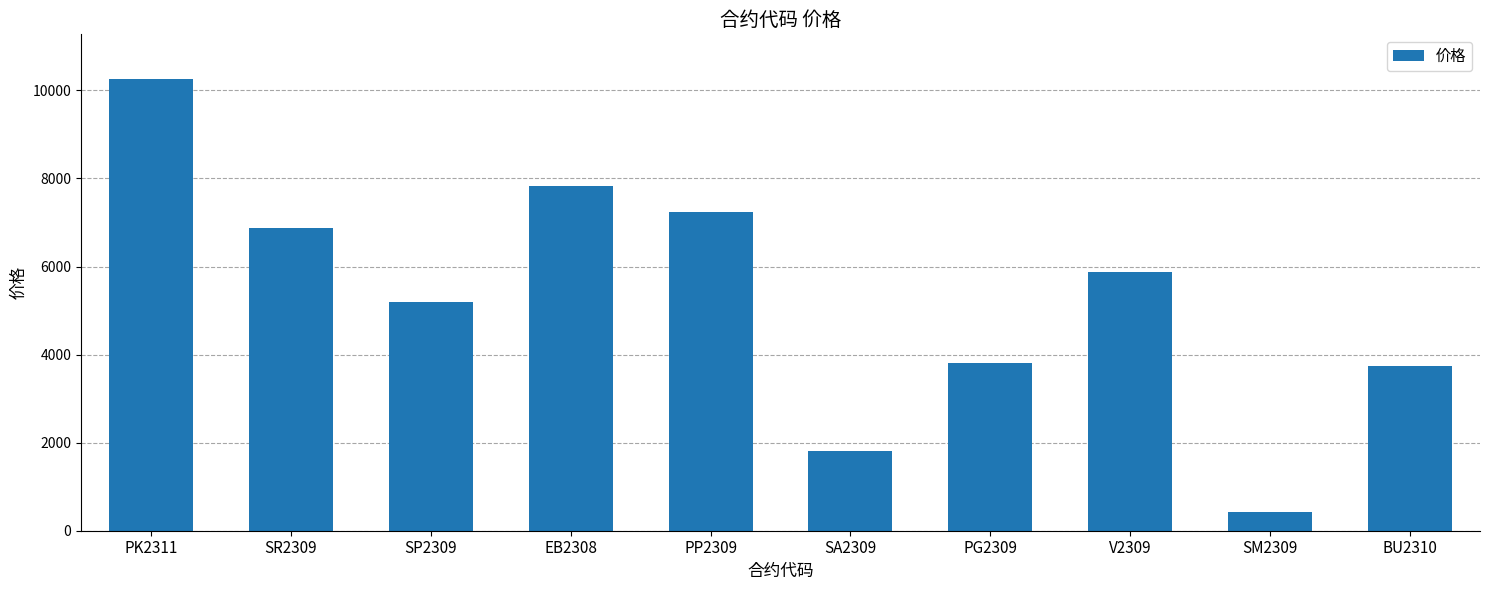

Read the value at PP2309.

7228.0